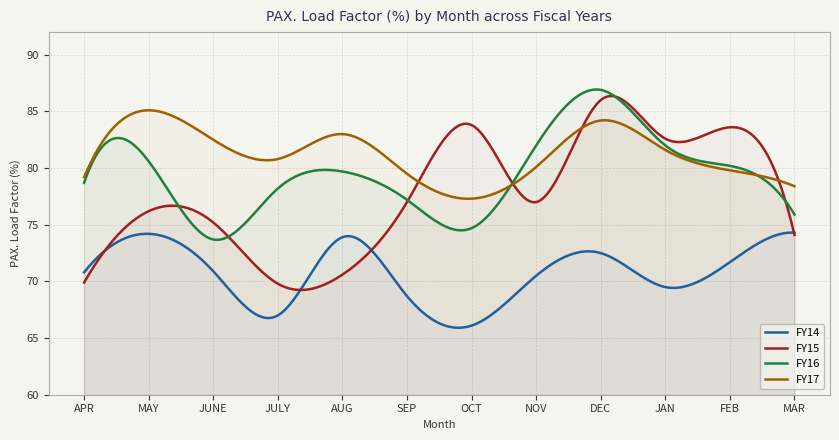

Is it true that FY17 equals 79.8 at FEB?

True